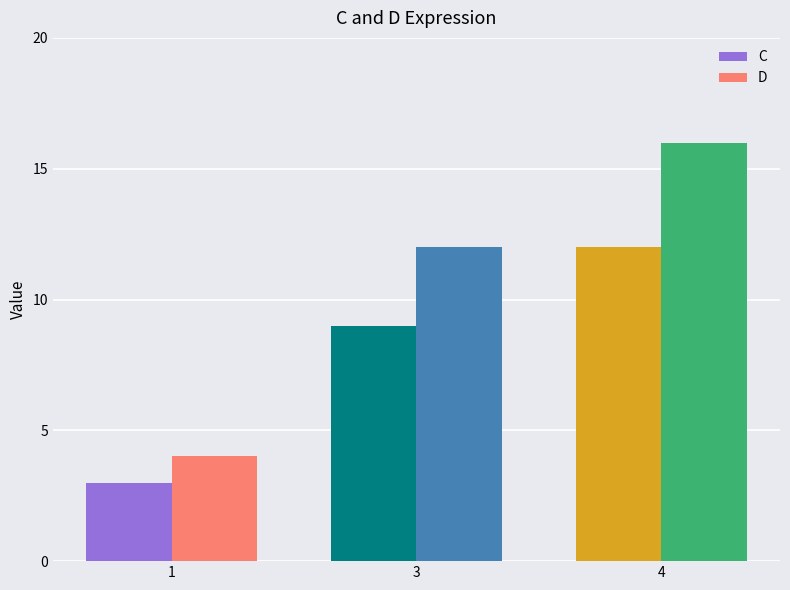

True or false: D has a value of 16 at 4.

True